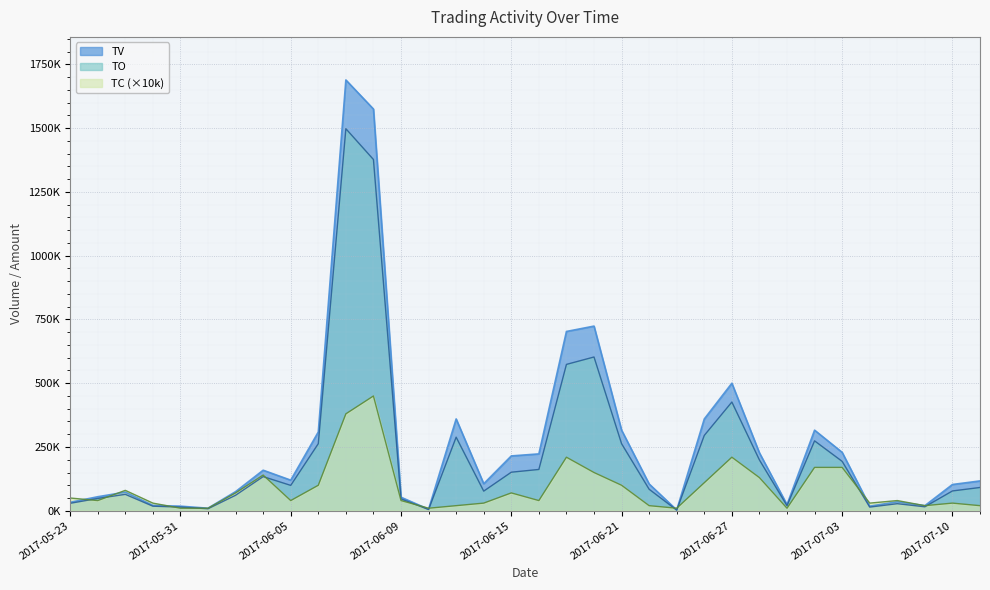

How many values in the TC series are below 40000?

13